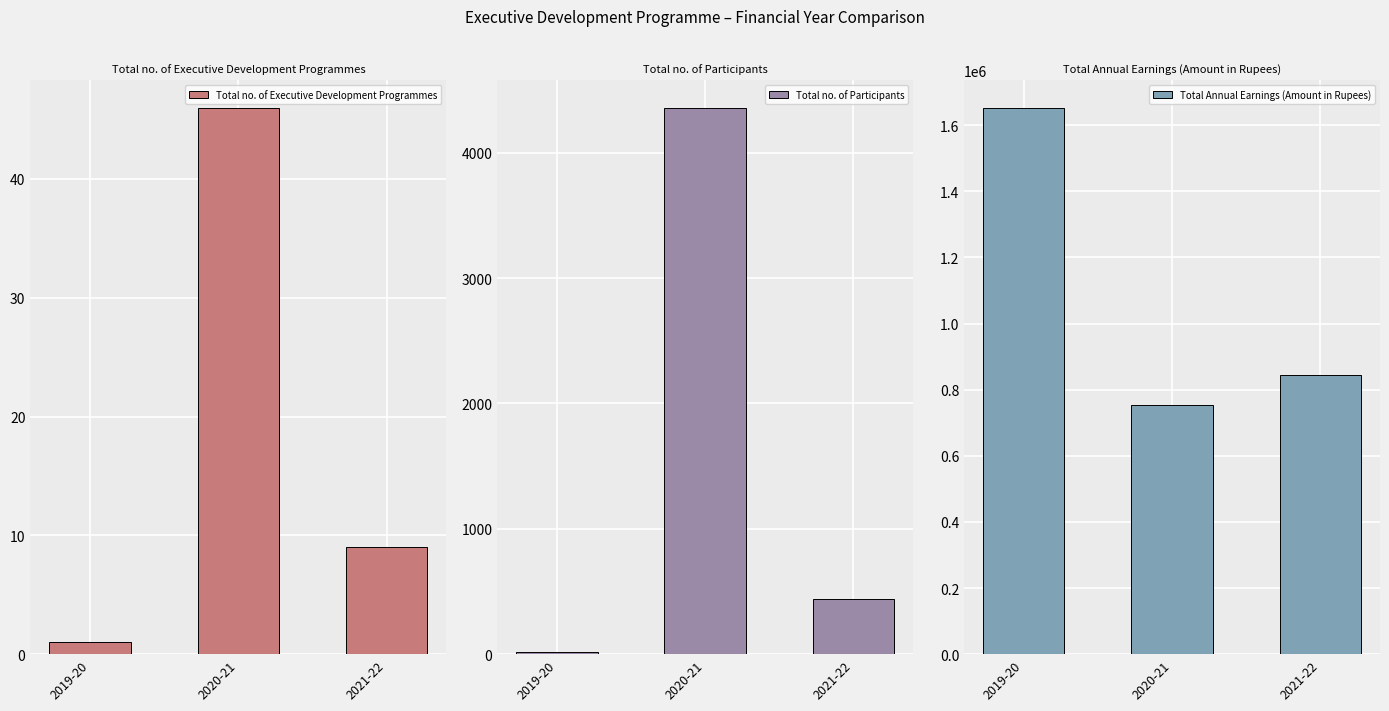

True or false: Total Annual Earnings (Amount in Rupees) has a value of 752882 at 2020-21.

True